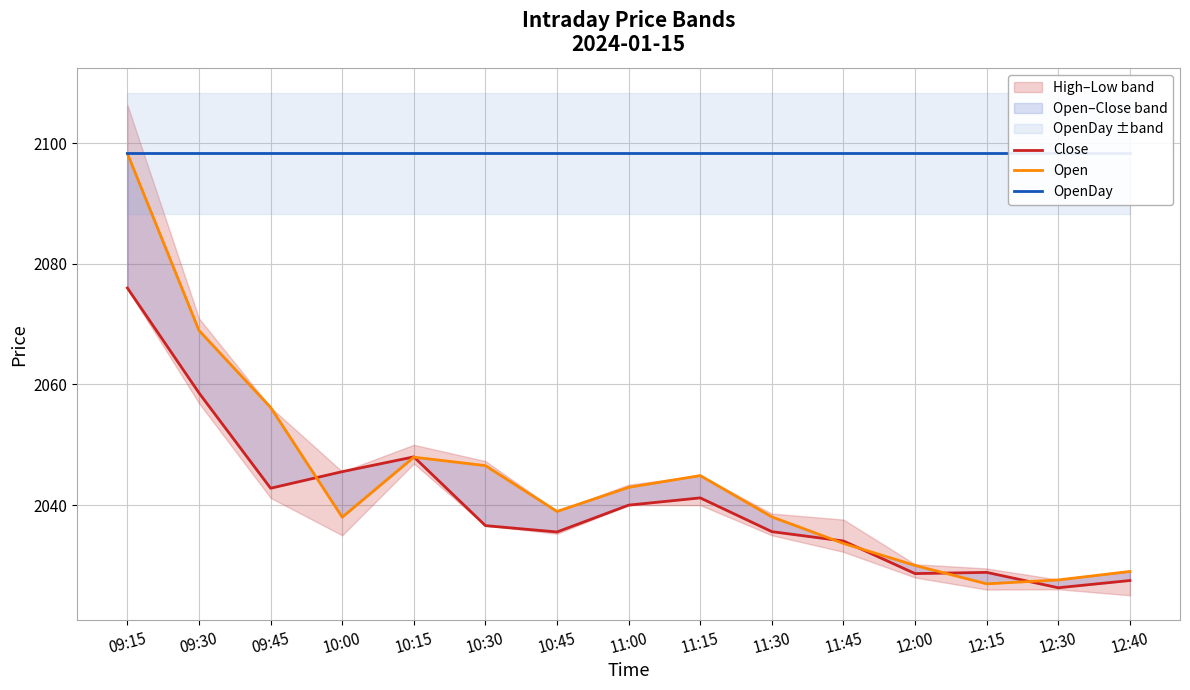

How many lines are shown in the chart?

3